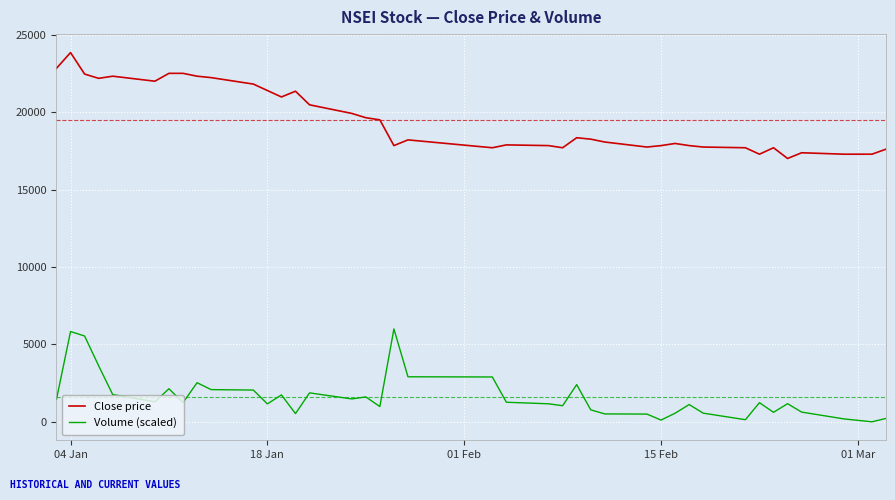

What is the highest value of the Volume (scaled) series?

6000.0